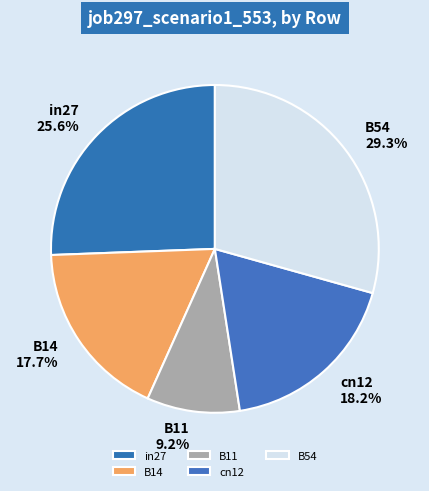

To the nearest percent, what percentage of the pie is cn12?

18%